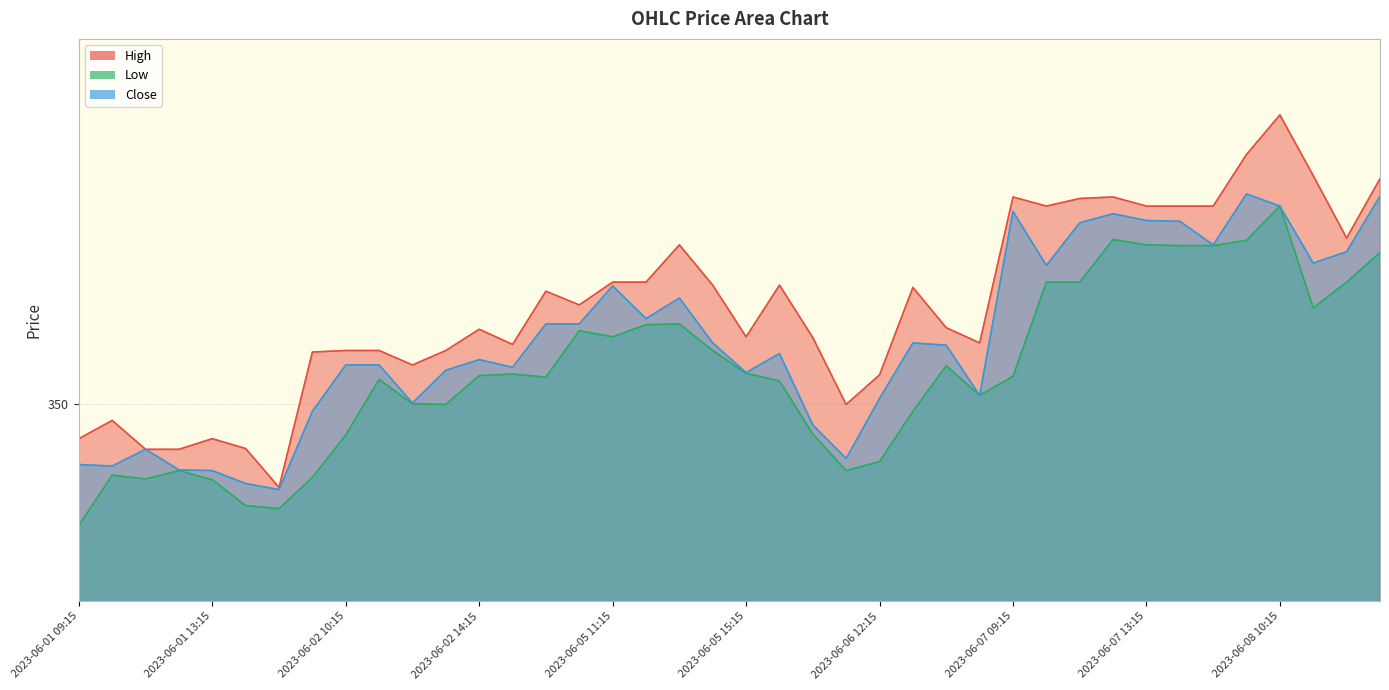

How many lines are shown in the chart?

3